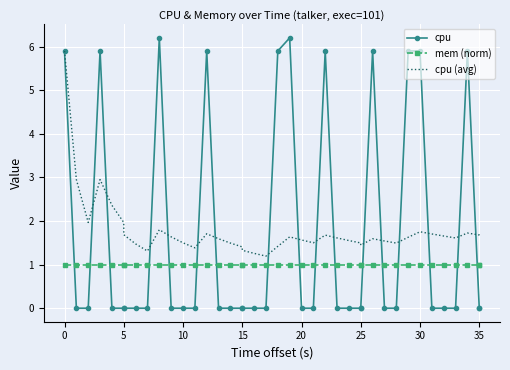

How many lines are shown in the chart?

3